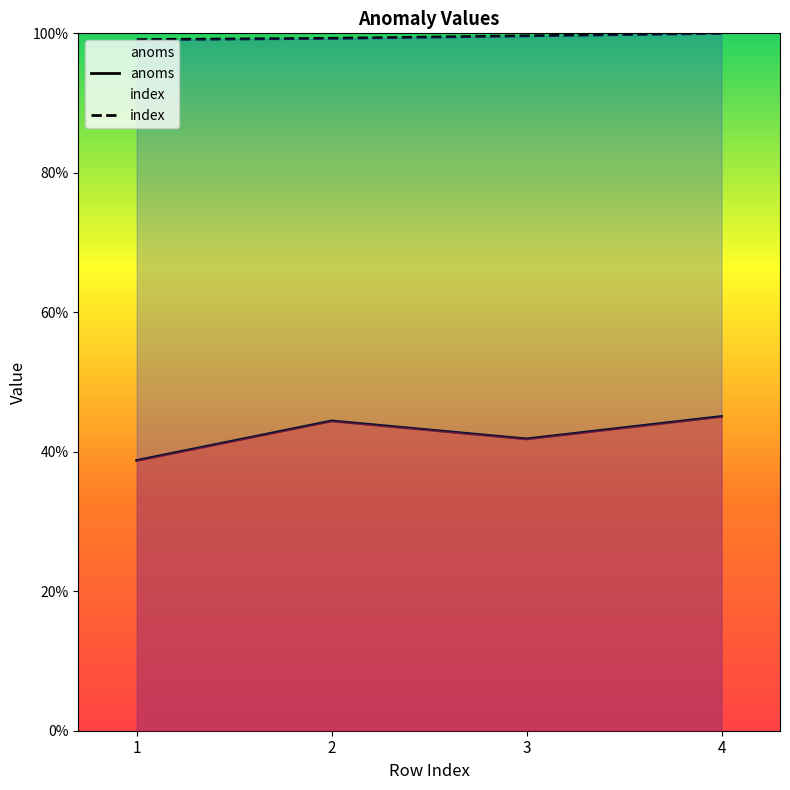

Between 2 and 3, which series saw the biggest shift?

anoms